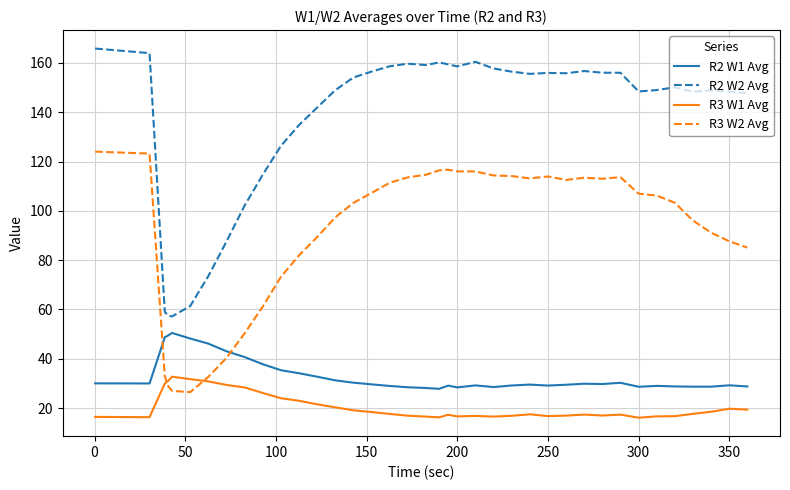

What is the minimum value for R2 W1 Avg?

27.8